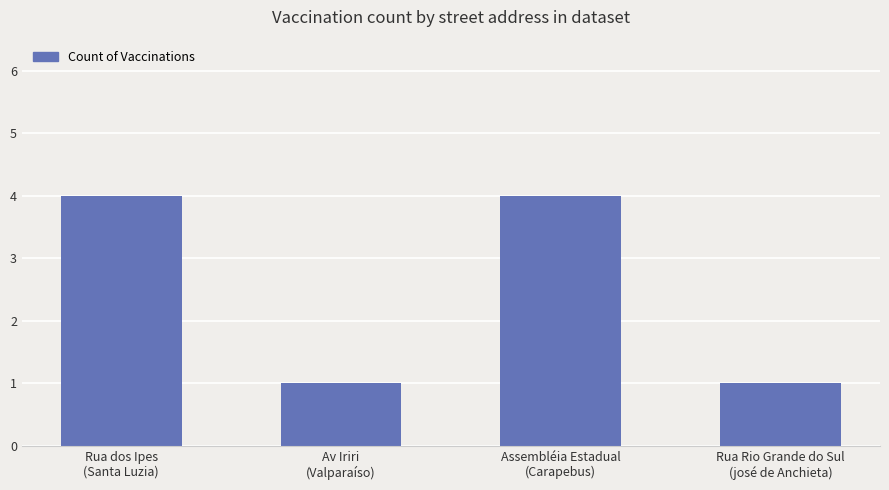

How many categories are shown in the chart?

4